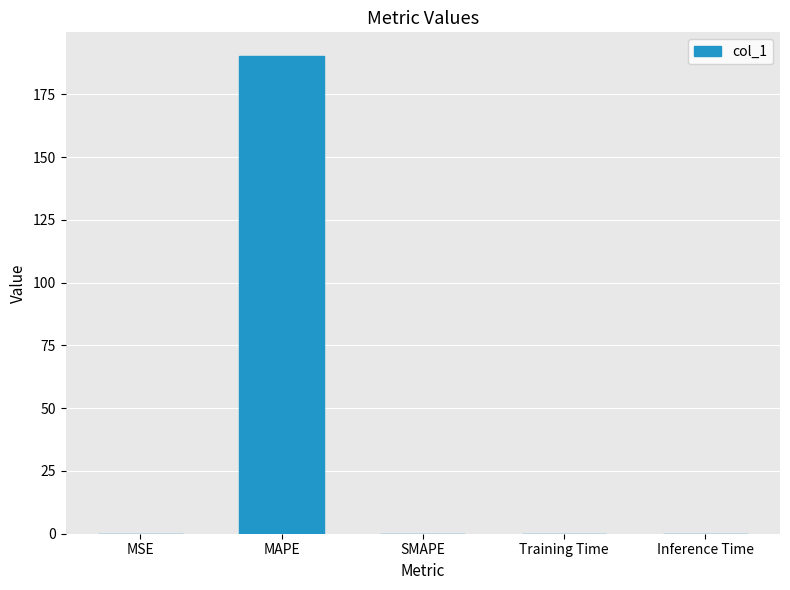

The chart shows a value of 287.2 at MAPE. True or false?

False